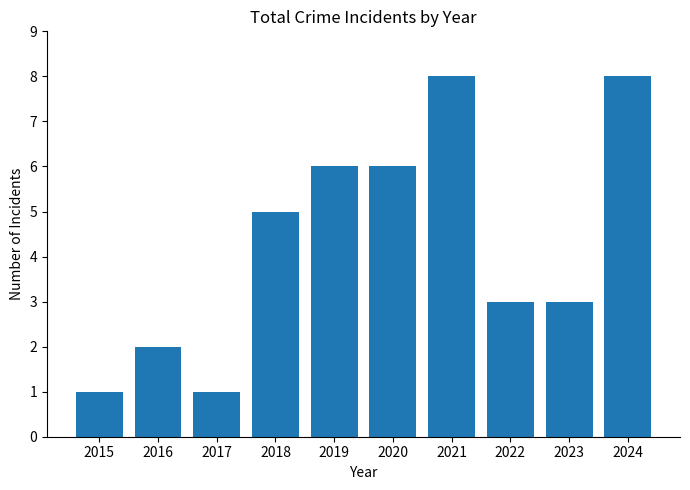

What is the ratio of the value at 2018 to the value at 2024?

0.6